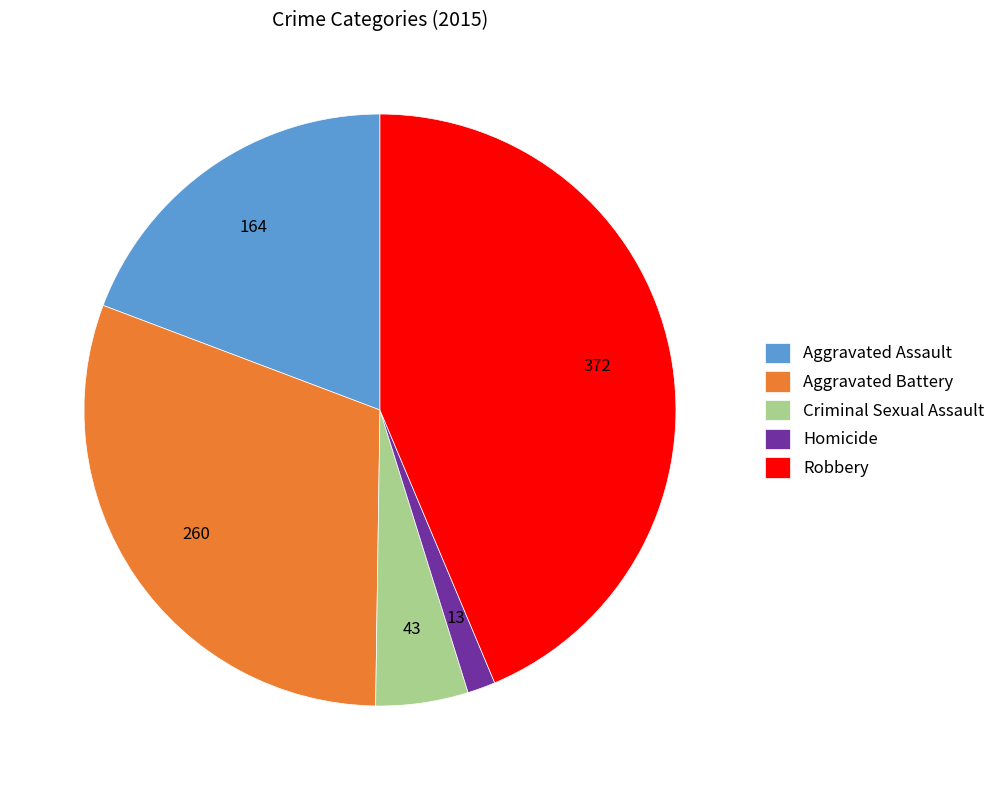

True or false: Robbery accounts for 44% of the total.

True